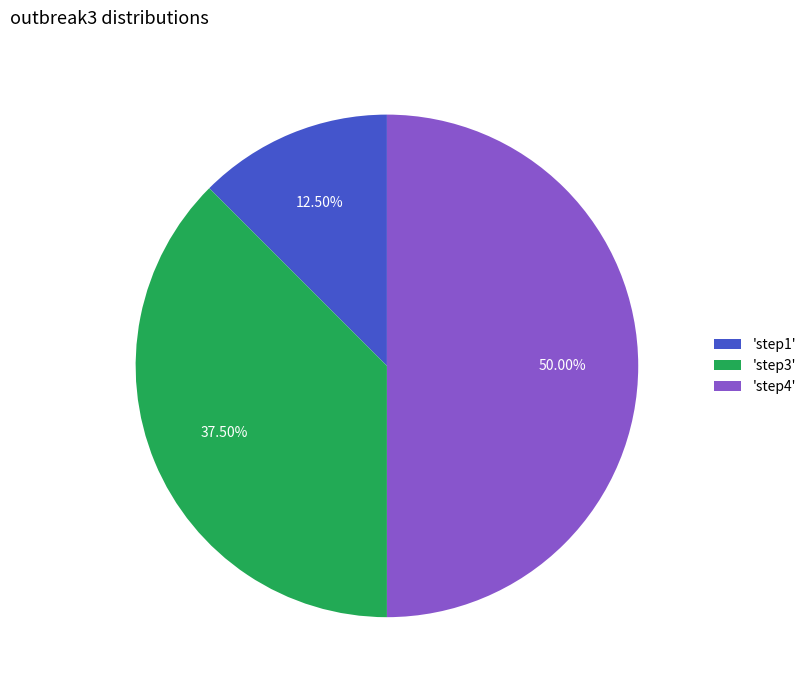

How many segments does this pie chart have?

3